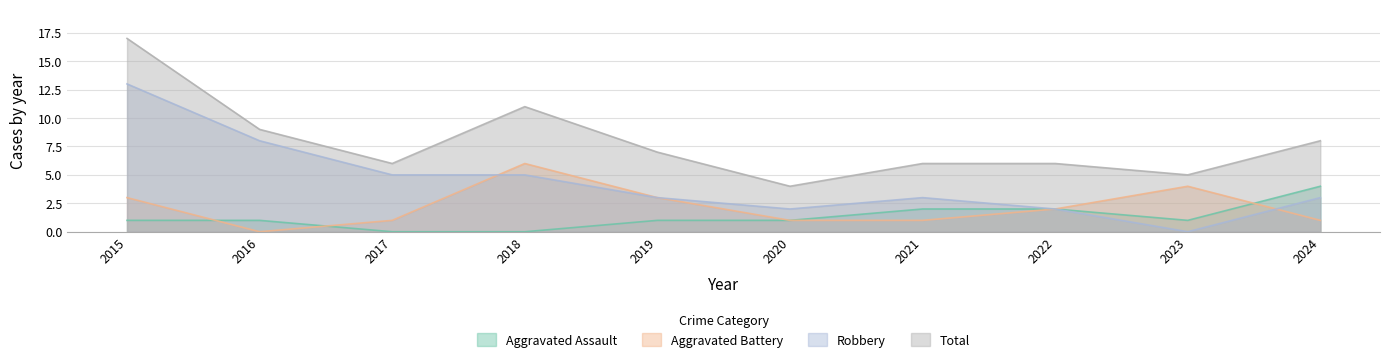

At 2021, list the series in order from largest to smallest.

Total, Robbery, Aggravated Assault, Aggravated Battery